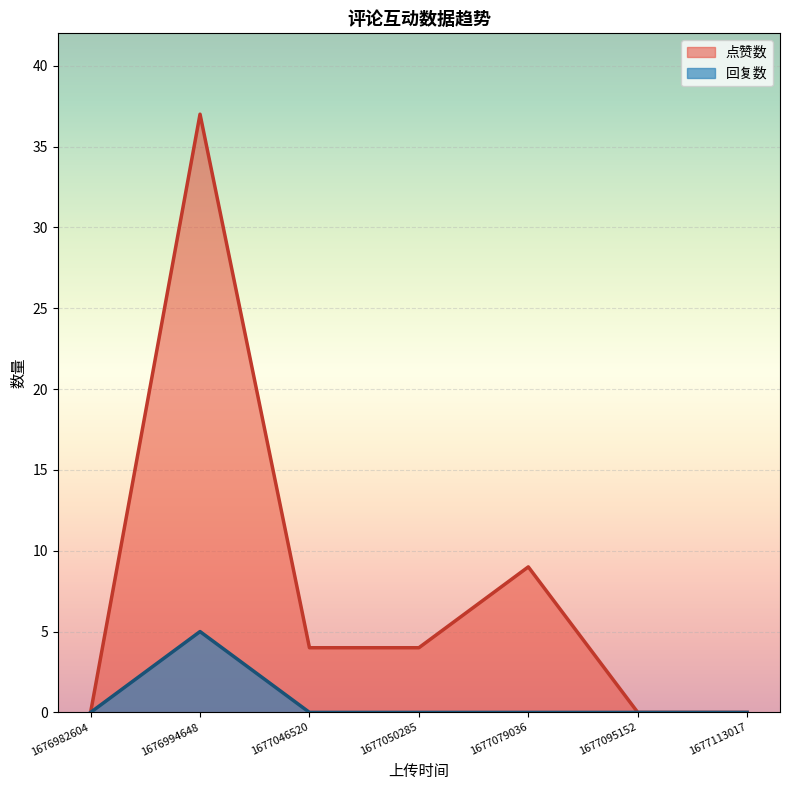

True or false: 点赞数 and 回复数 cross at least once.

False